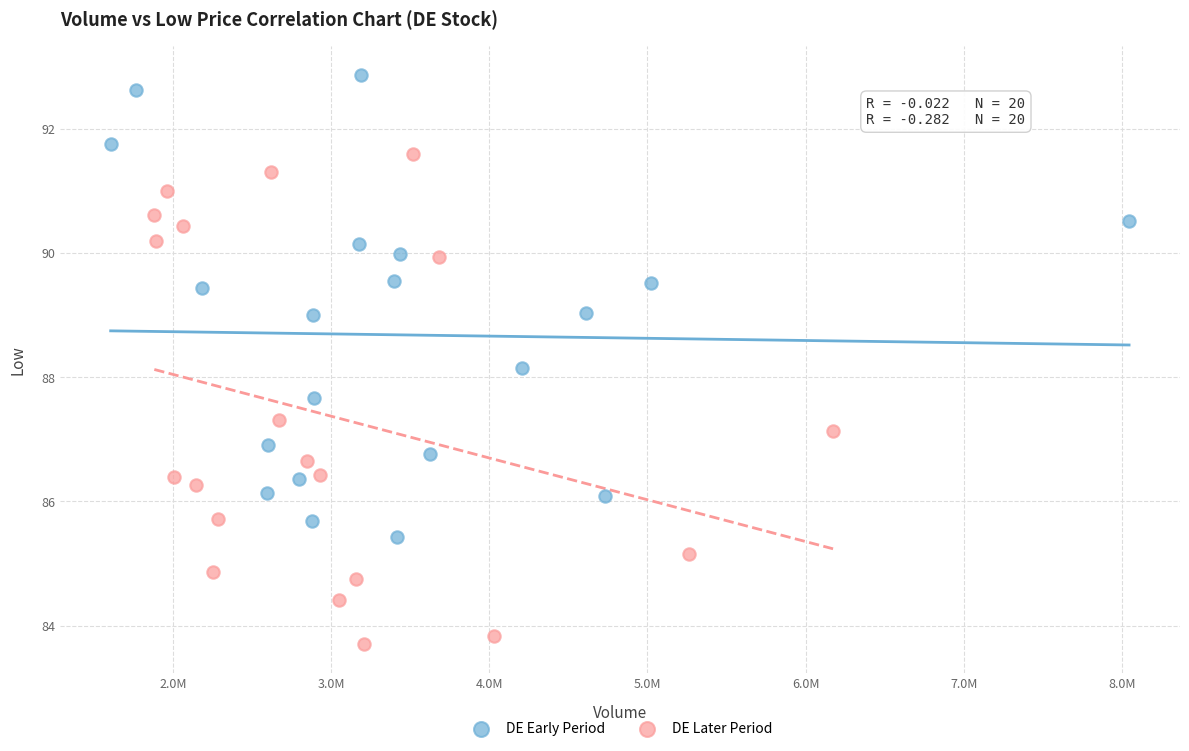

Which series reaches the maximum Y coordinate?

DE Early Period